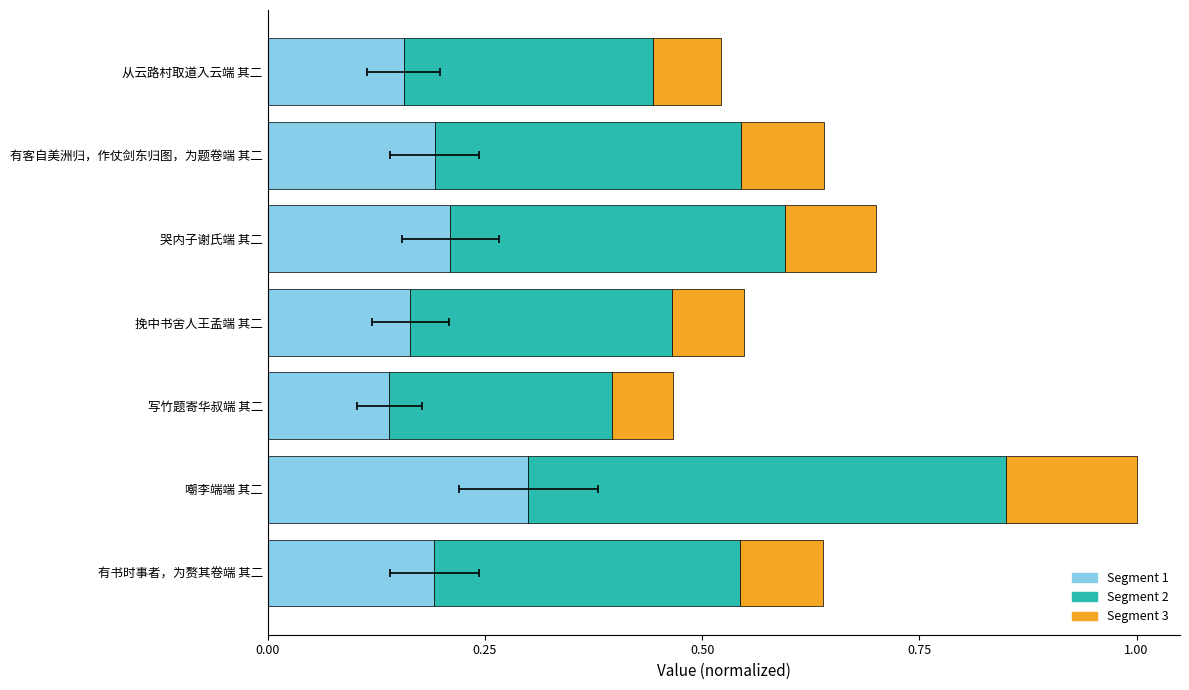

Are the bars horizontal?

Yes